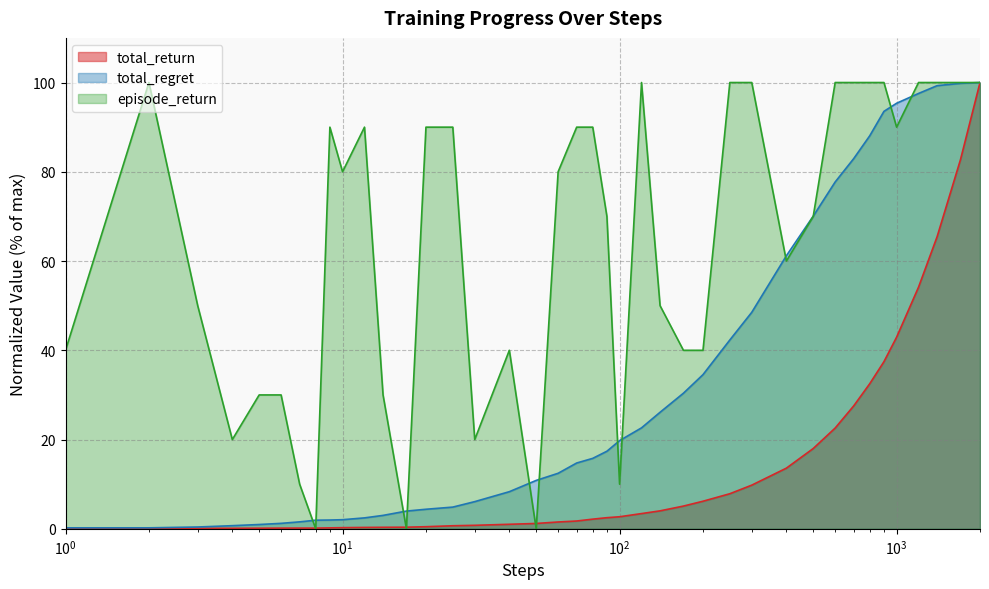

What are all the series names shown in the legend?

total_return, total_regret, episode_return